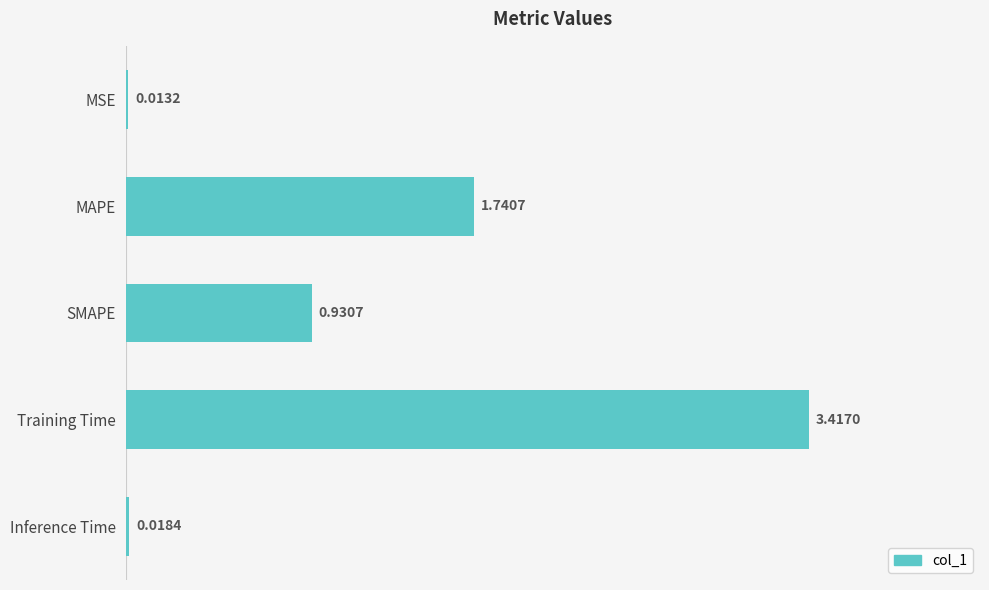

What is the change in value from SMAPE to Training Time?

+2.5